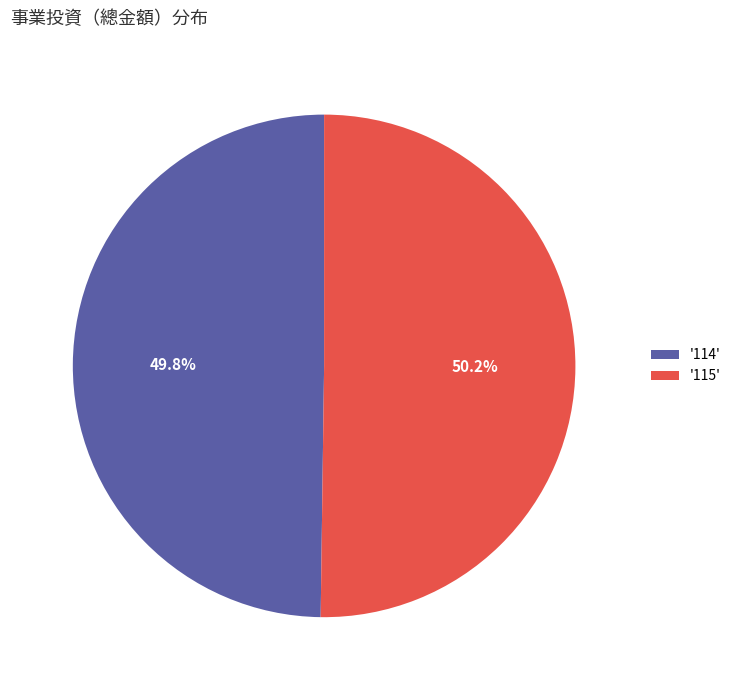

What is the ratio of the value at '115' to the value at '114'?

1.0